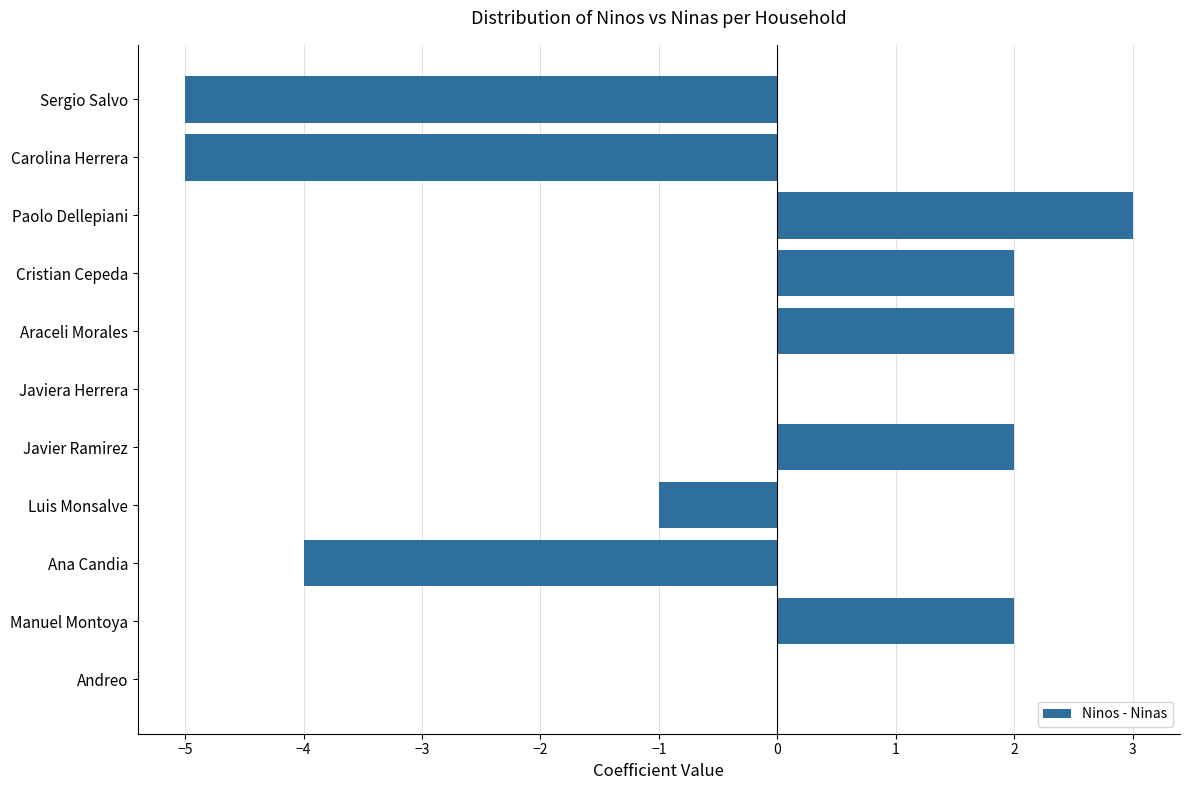

Count the number of data series in this chart.

1